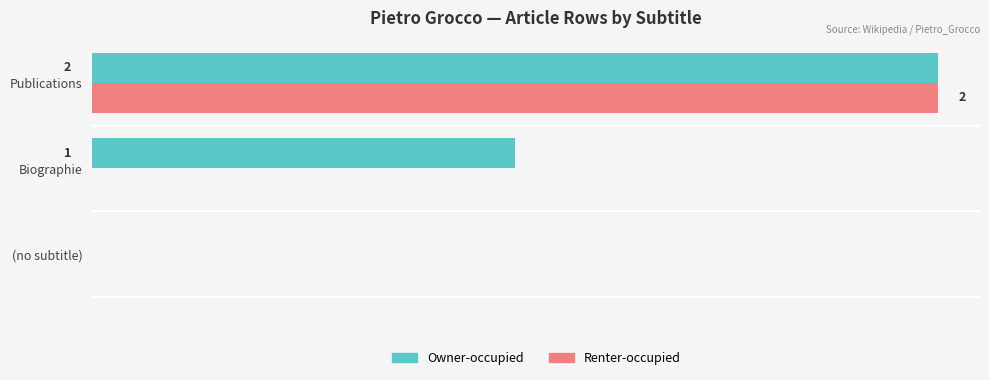

At which label is Owner-occupied closest to 1?

Biographie